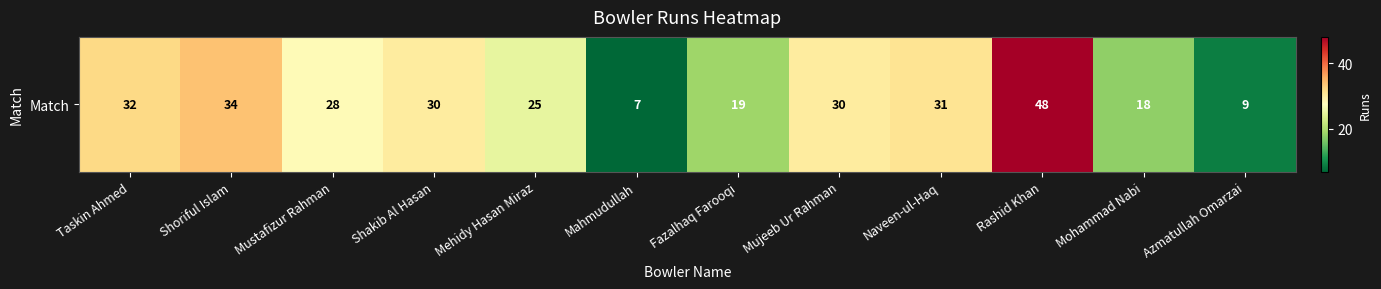

What is the maximum value shown in the chart?

48